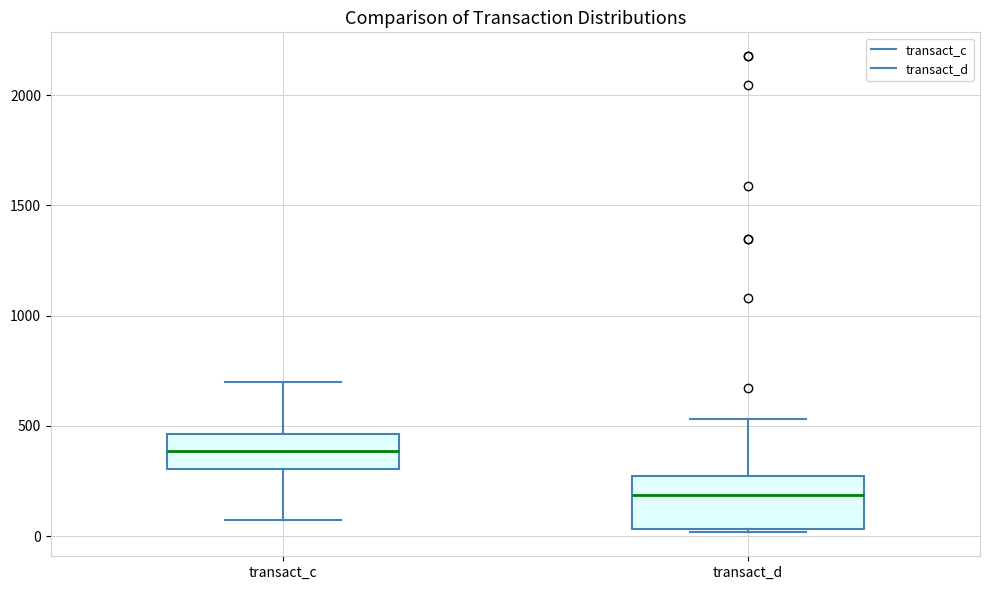

Comparing the boxes themselves (not the whiskers), which one is the tallest?

transact_d